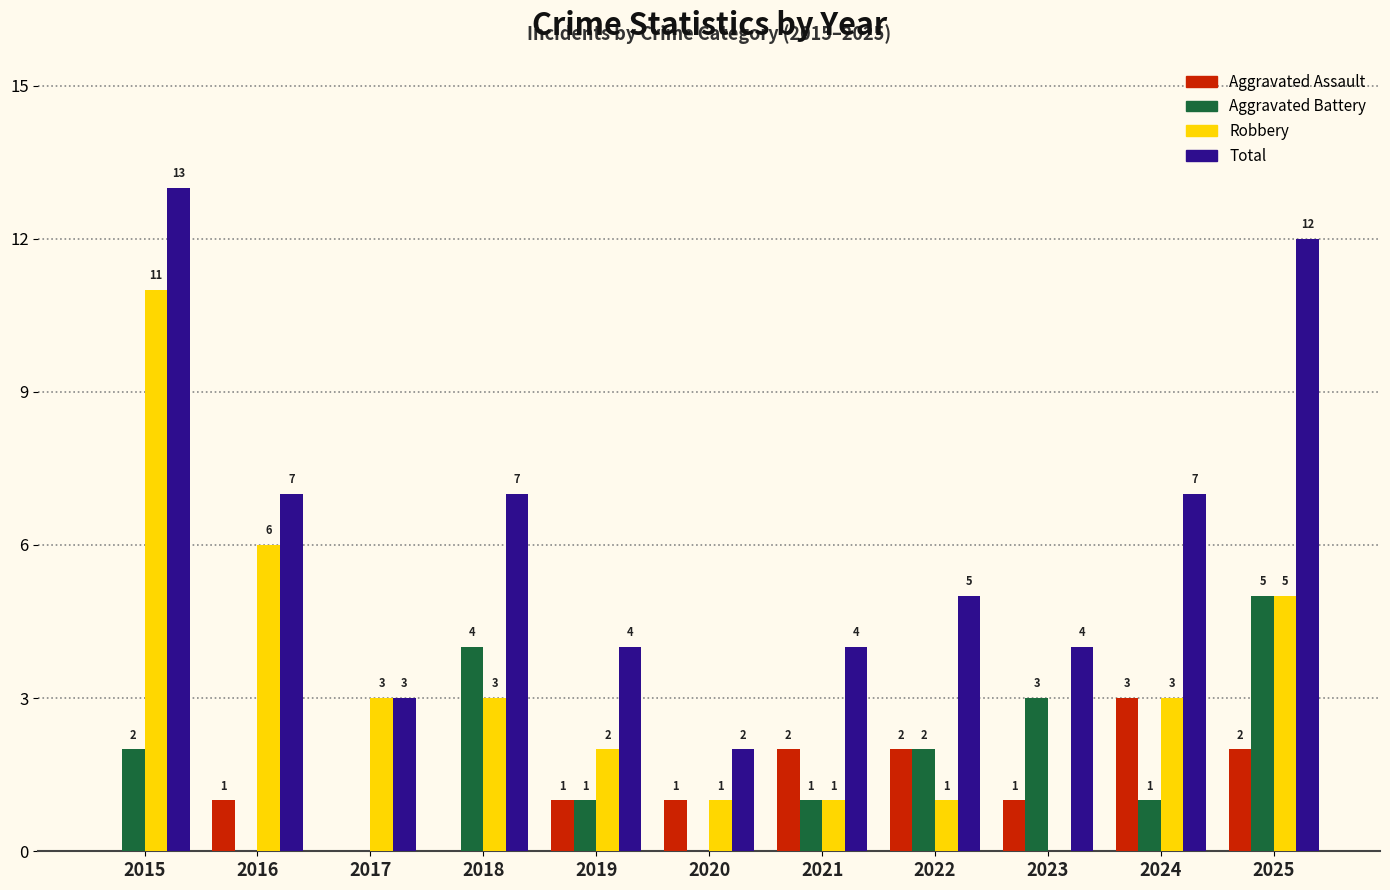

What is the sum of all Total values?

68